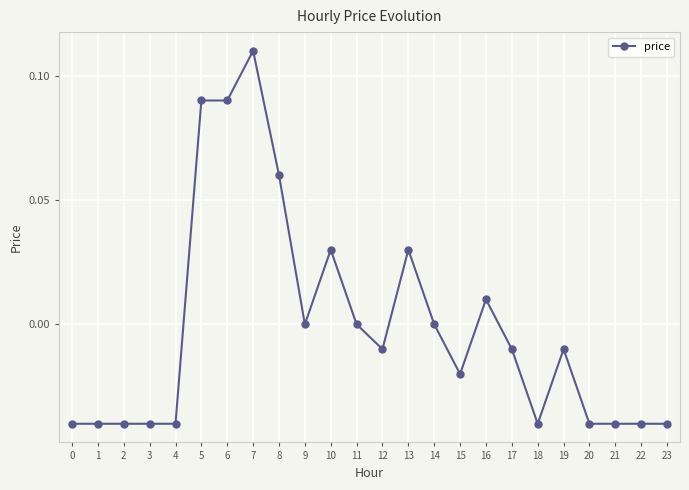

Count the number of categories in the chart.

24